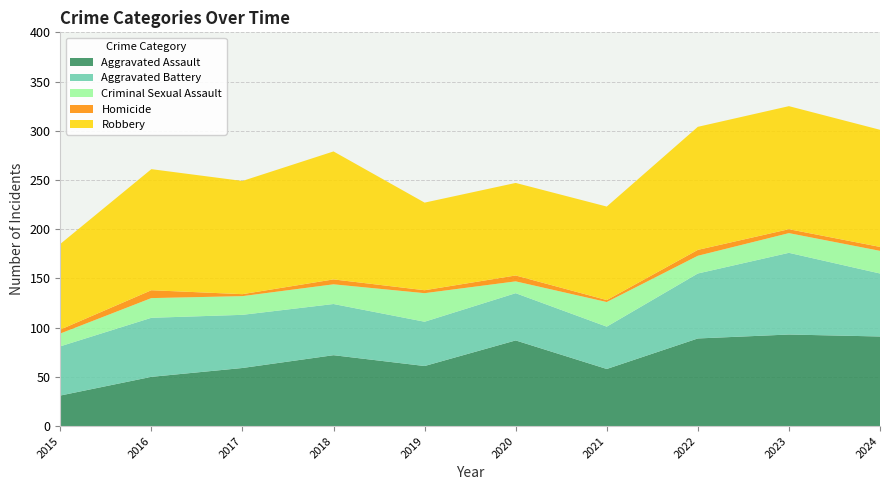

Reading right to left, list all the values displayed in this chart.

Aggravated Assault: 91	93	89	58	87	61	72	59	50	31
Aggravated Battery: 64	83	66	43	48	45	52	54	60	50
Criminal Sexual Assault: 23	20	18	25	12	29	20	19	20	13
Homicide: 4	4	6	2	6	3	5	2	8	4
Robbery: 119	125	125	95	94	89	130	115	123	87